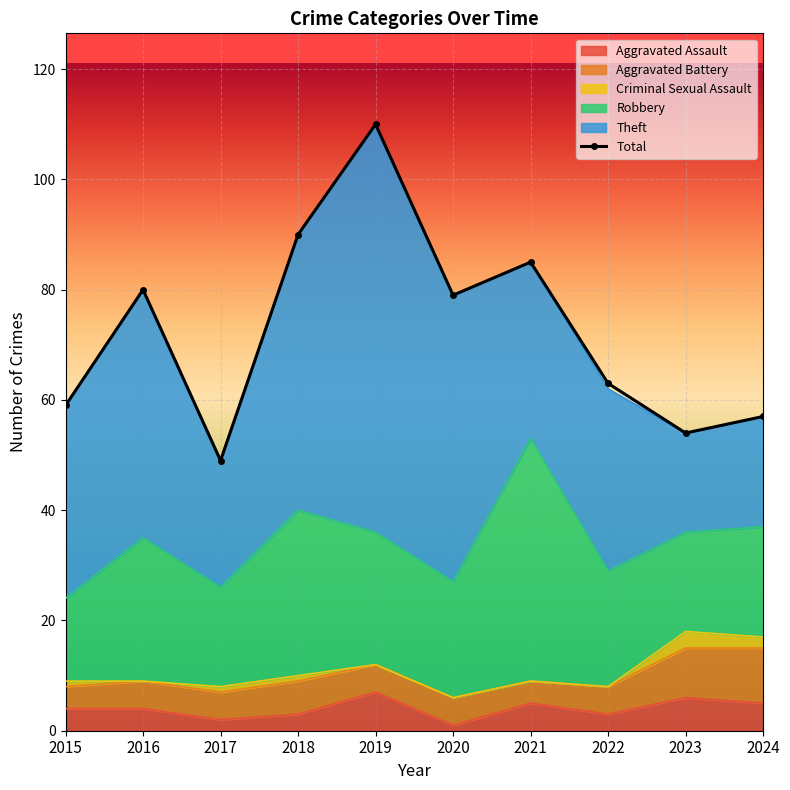

At which label is Aggravated Assault closest to 4?

2015